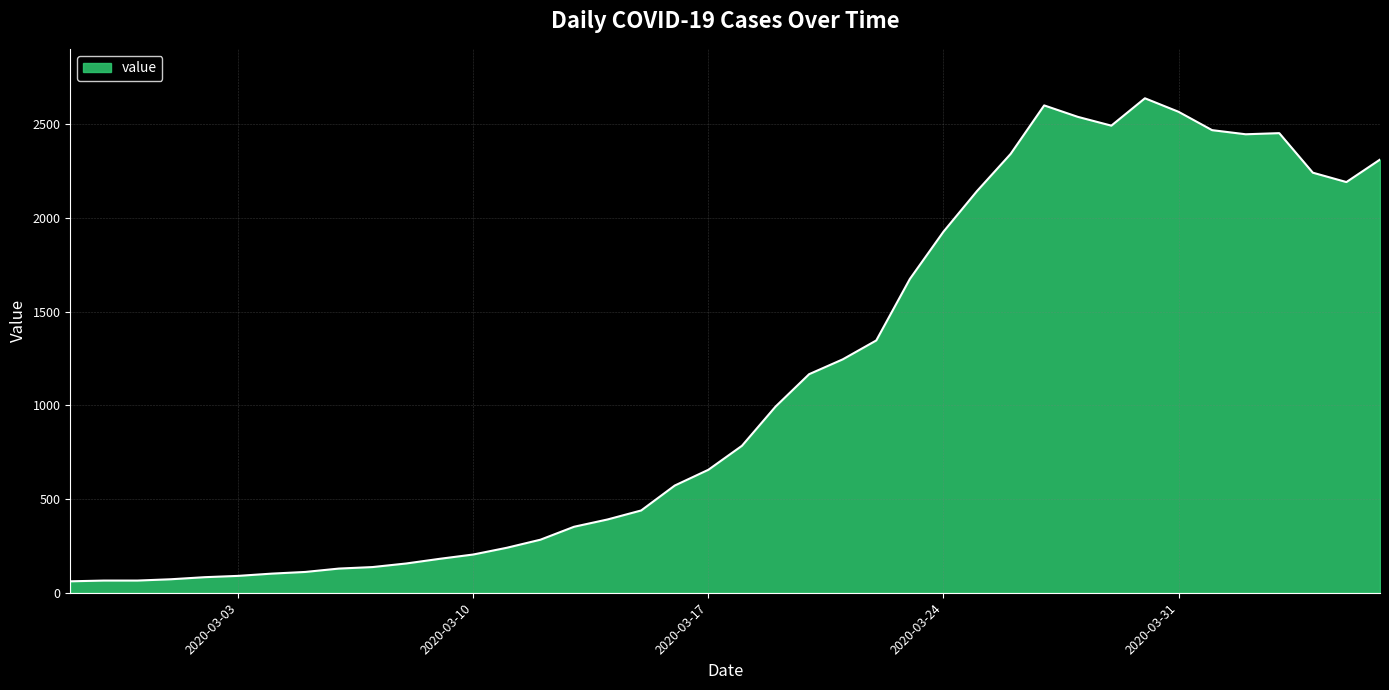

What is the maximum value shown in the chart?

2638